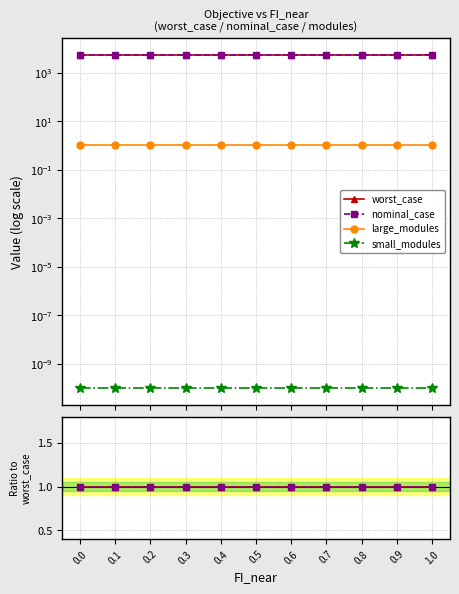

How many lines are shown in the chart?

4